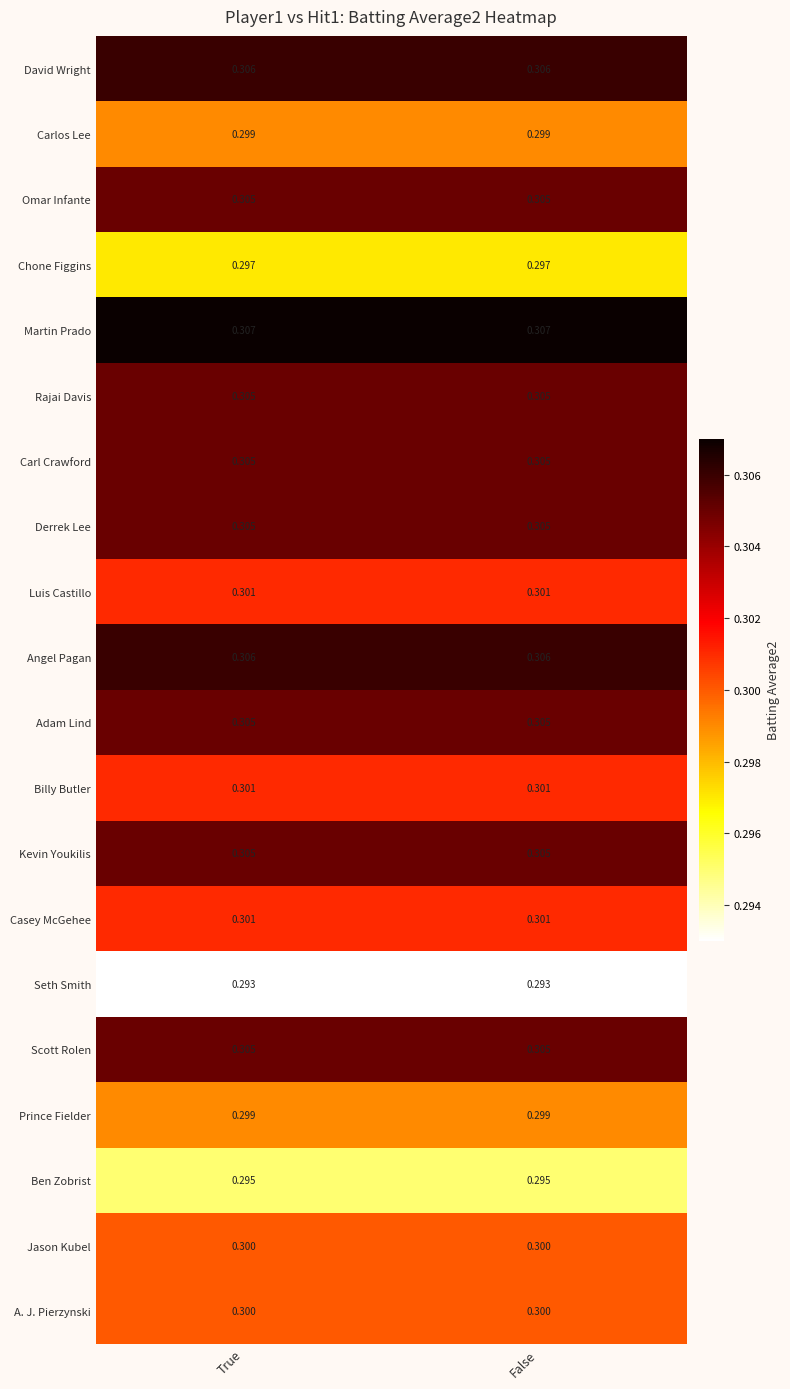

Is the value of Seth Smith at True greater than the value of Carl Crawford at True?

No